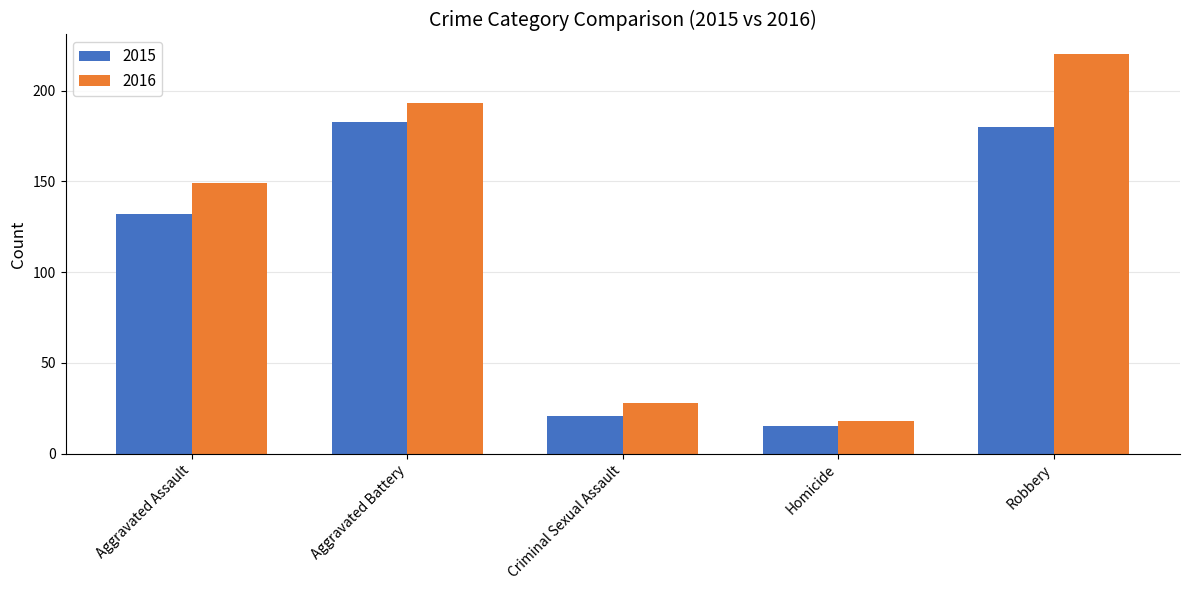

What is the minimum value for 2015?

15